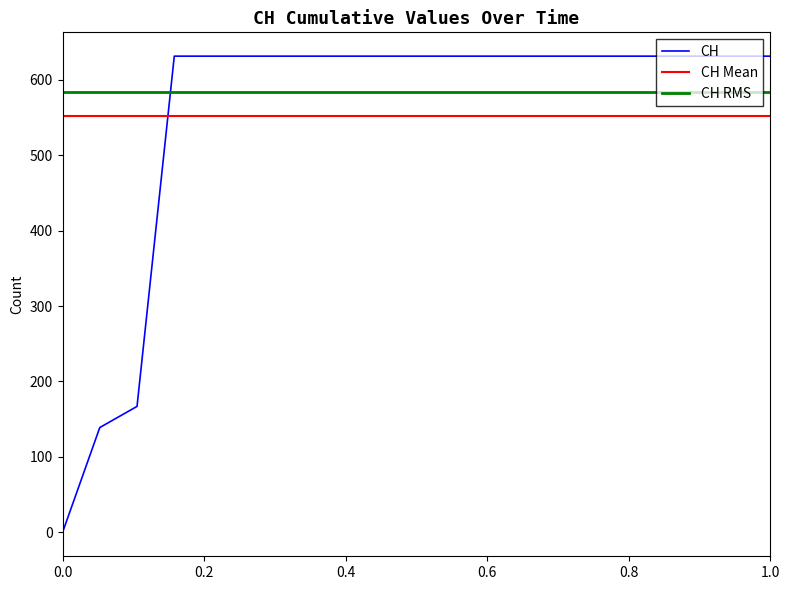

Reading left to right, list all the values displayed in this chart.

0	139	167	631	631	631	631	631	631	631	631	631	631	631	631	631	631	631	631	631